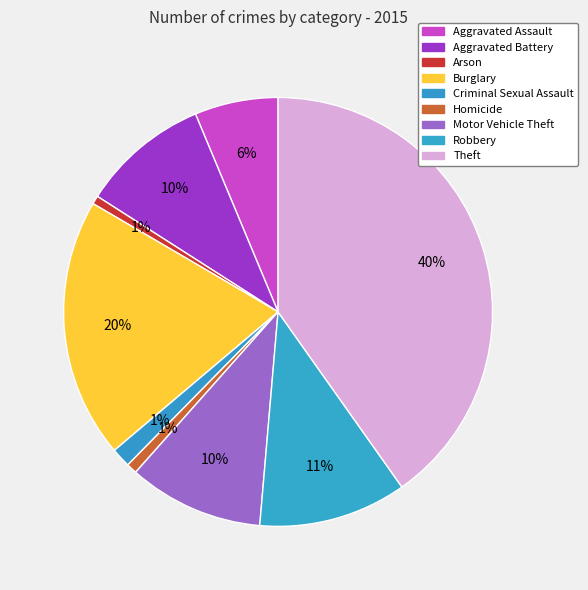

True or false: Arson accounts for 1% of the total.

True